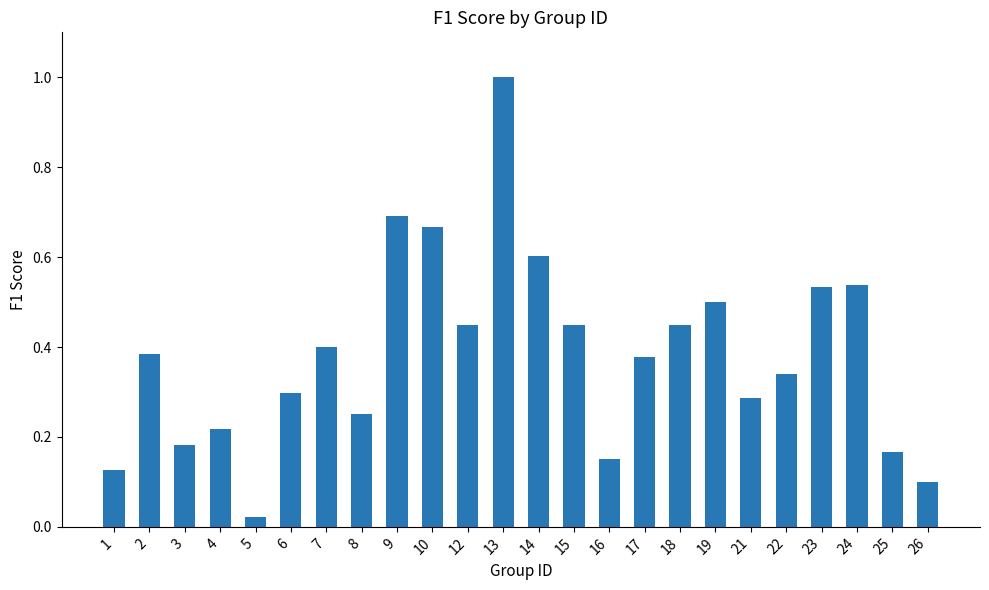

Are the bars grouped side by side (vs. stacked)?

No